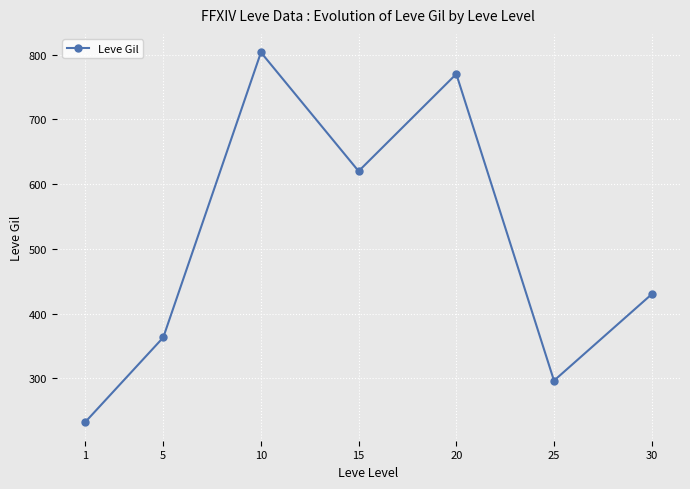

List the labels in order of value, smallest first.

1, 25, 5, 30, 15, 20, 10